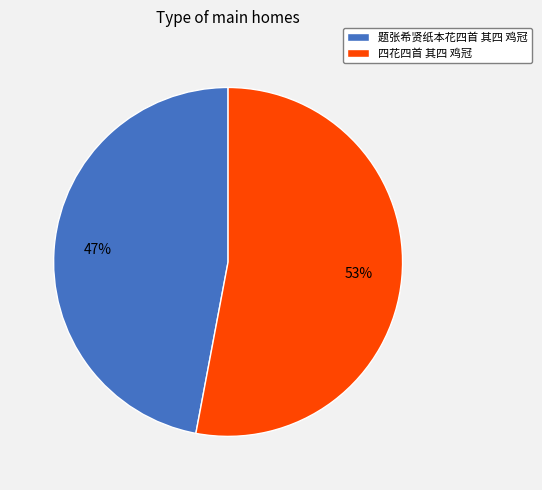

Which category has the smallest portion of the pie?

题张希贤纸本花四首 其四 鸡冠